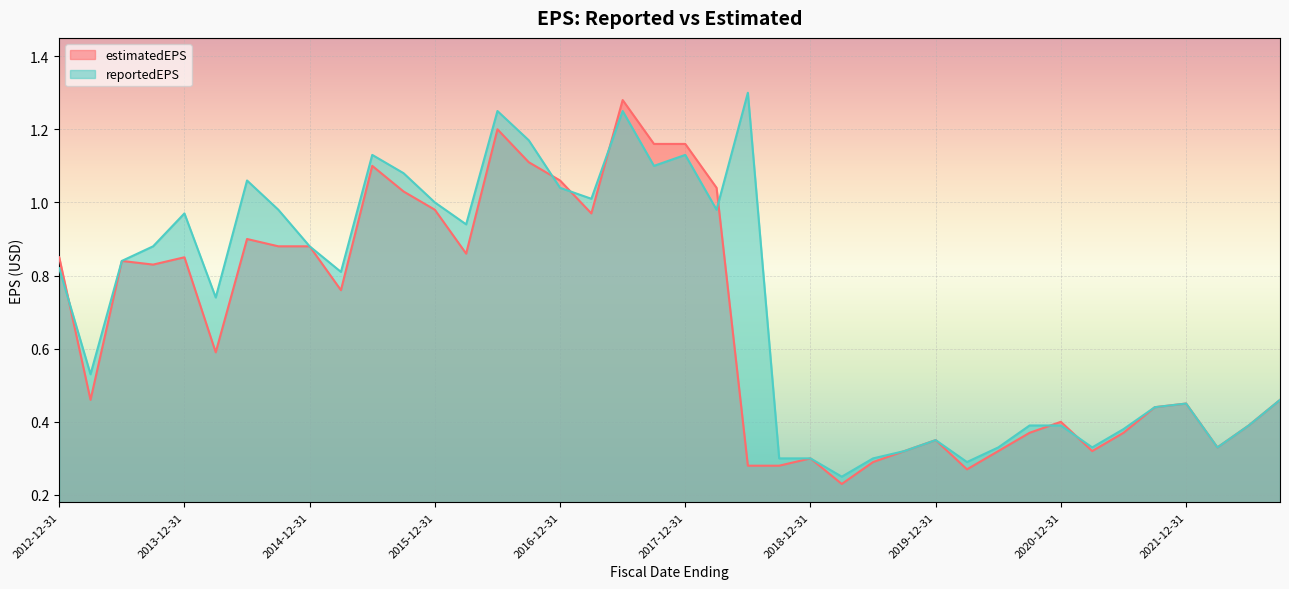

True or false: estimatedEPS and reportedEPS cross at least once.

True